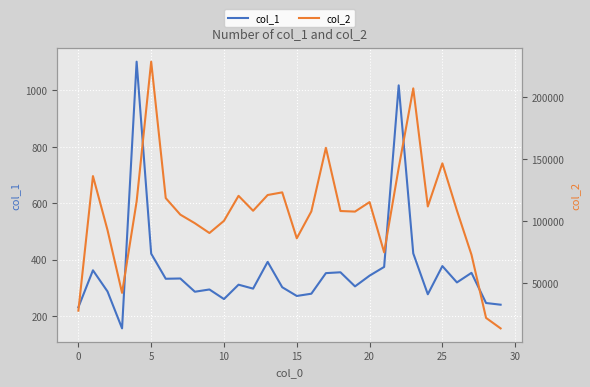

Between 15 and 16, which is larger?

16